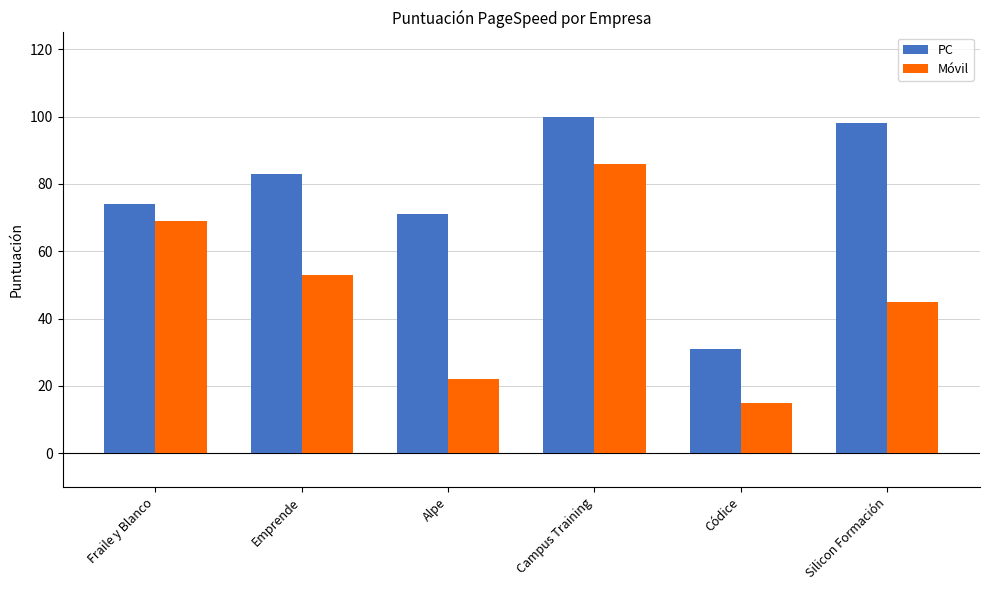

What position from the right is Códice?

2